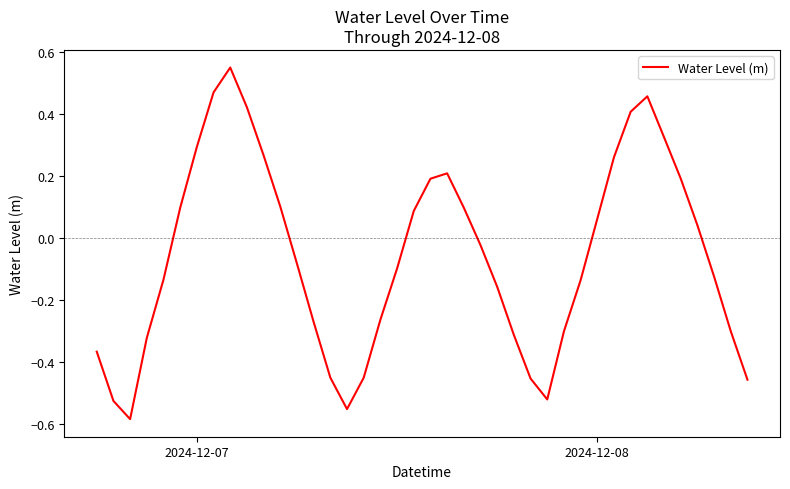

What is the difference between the maximum and minimum values?

1.1